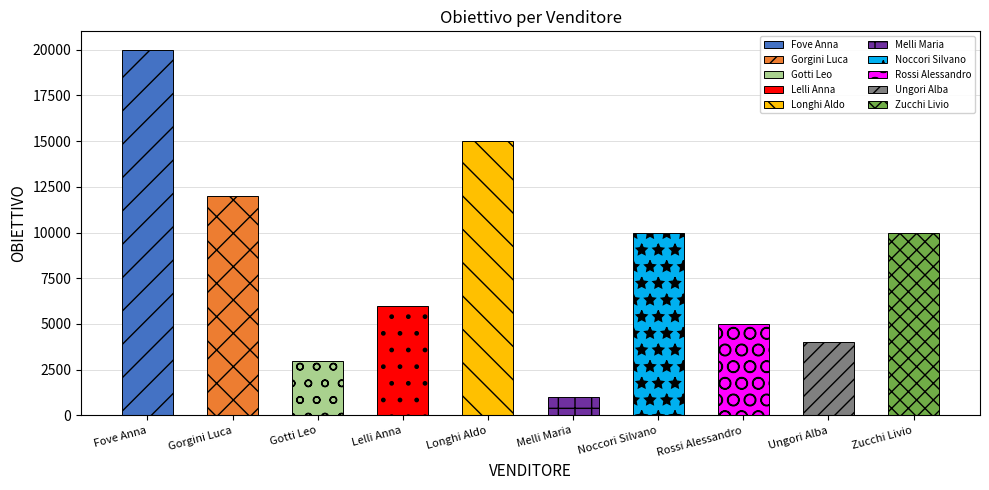

True or false: the data shows 1870 at Gotti Leo.

False